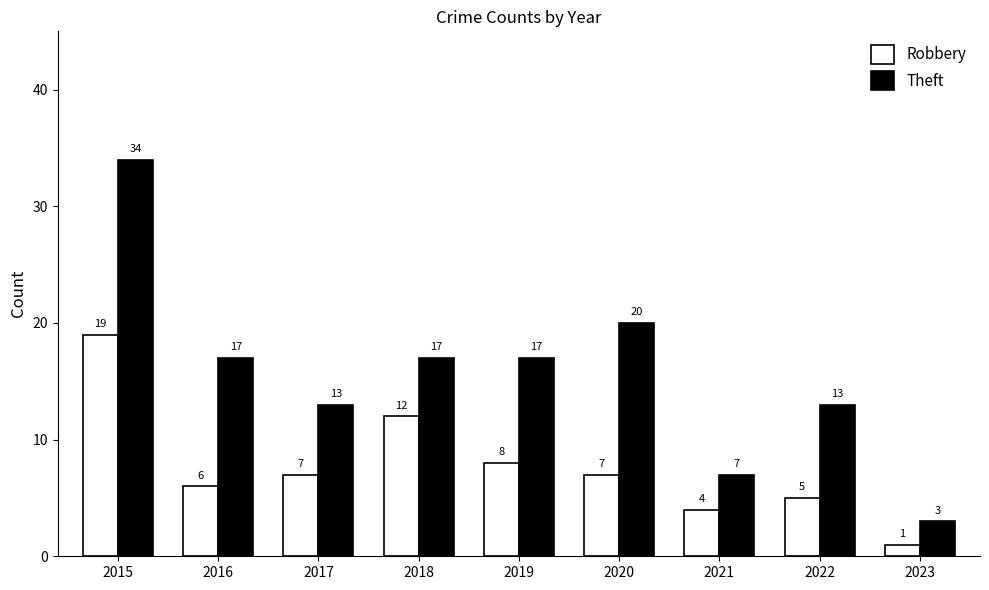

What is the sum of the Robbery values at 2016 and 2023?

7